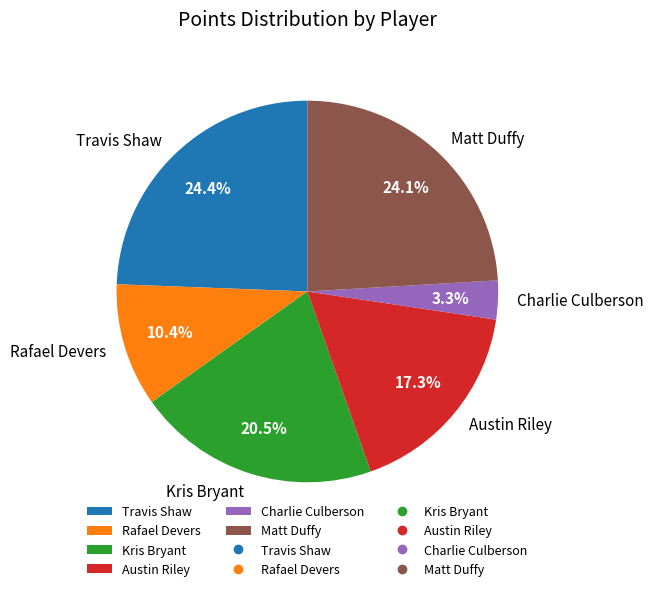

Is there a majority slice in this chart?

No